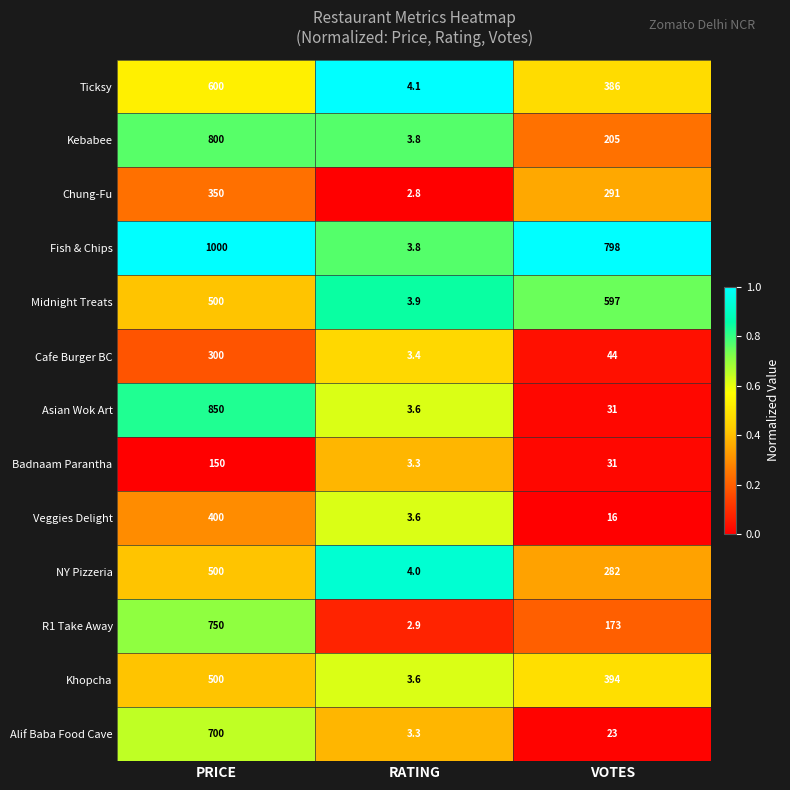

Which category has the highest value across all series?

PRICE